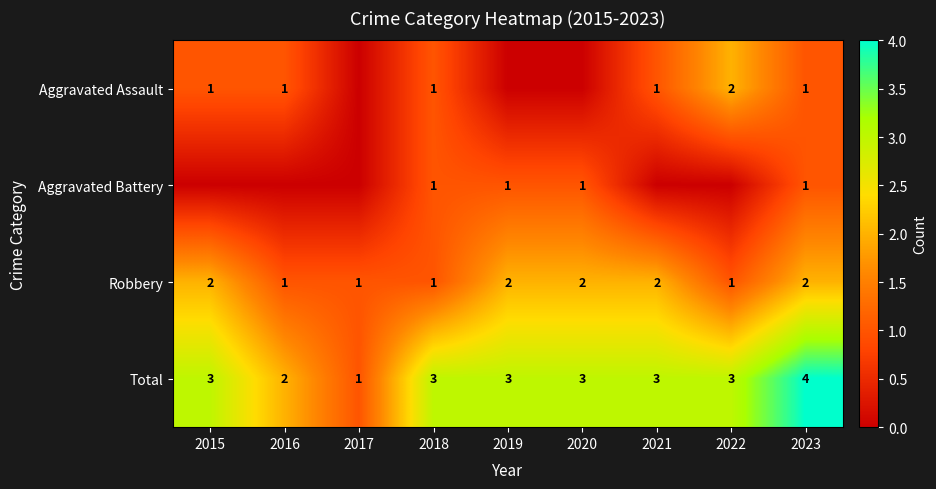

What is the sum of all Robbery values?

14